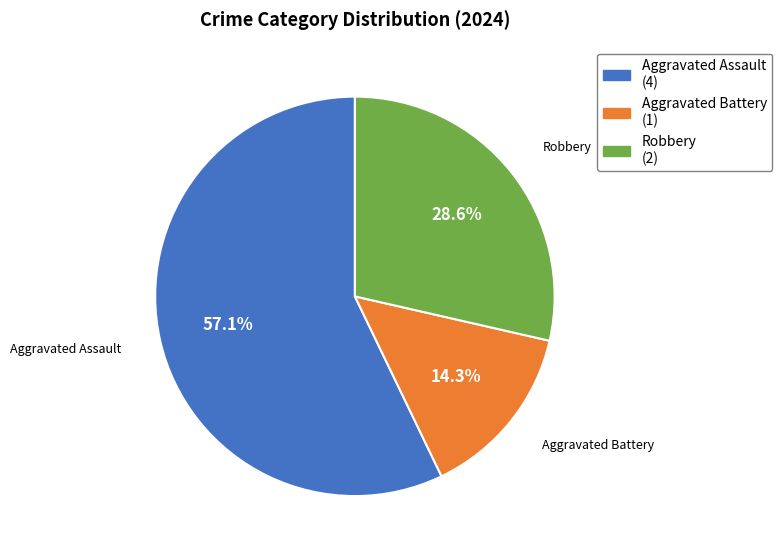

Approximately how many times larger is the value at Robbery compared to Aggravated Assault?

0.5